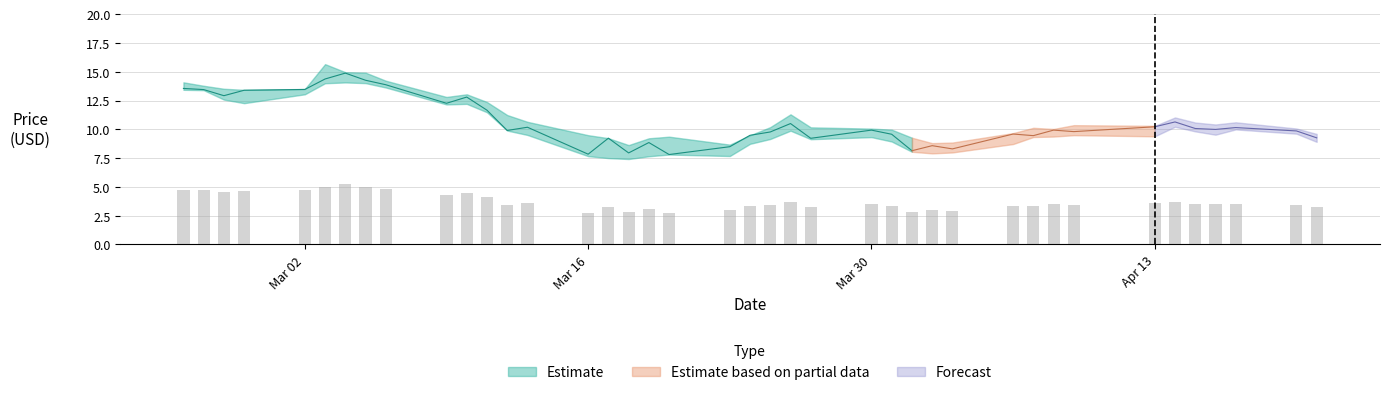

At which category does the chart reach its minimum across all series?

2020-03-18